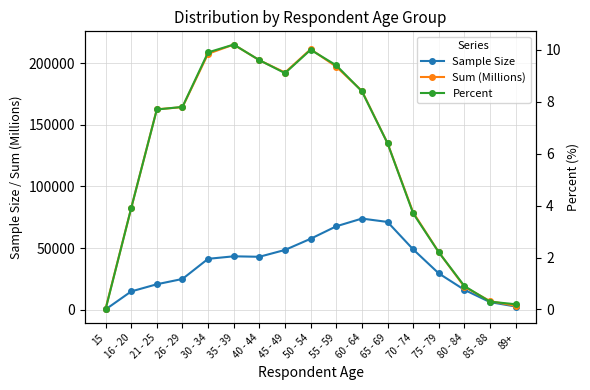

What is the average value of the Sample Size series?

35922